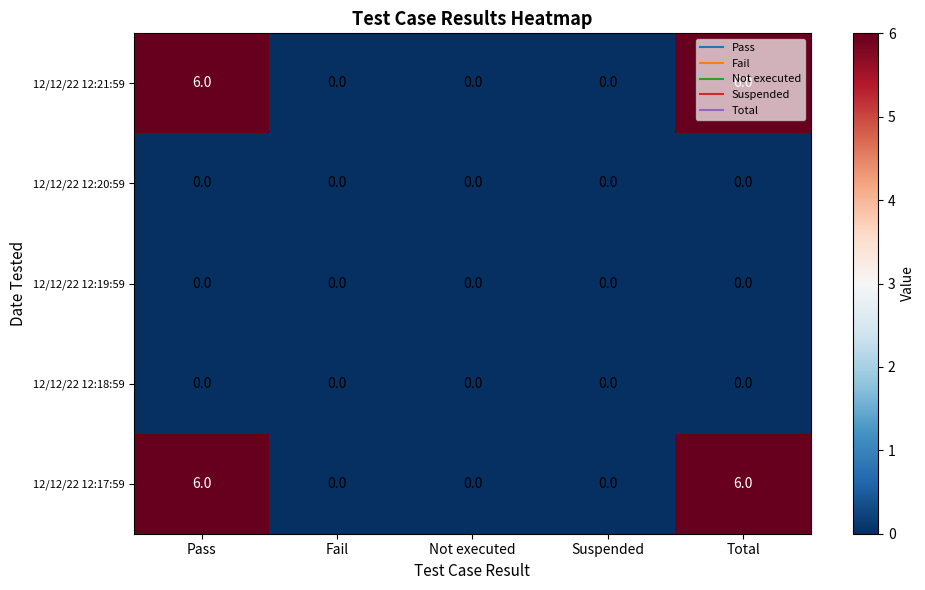

What is the greatest value displayed?

6